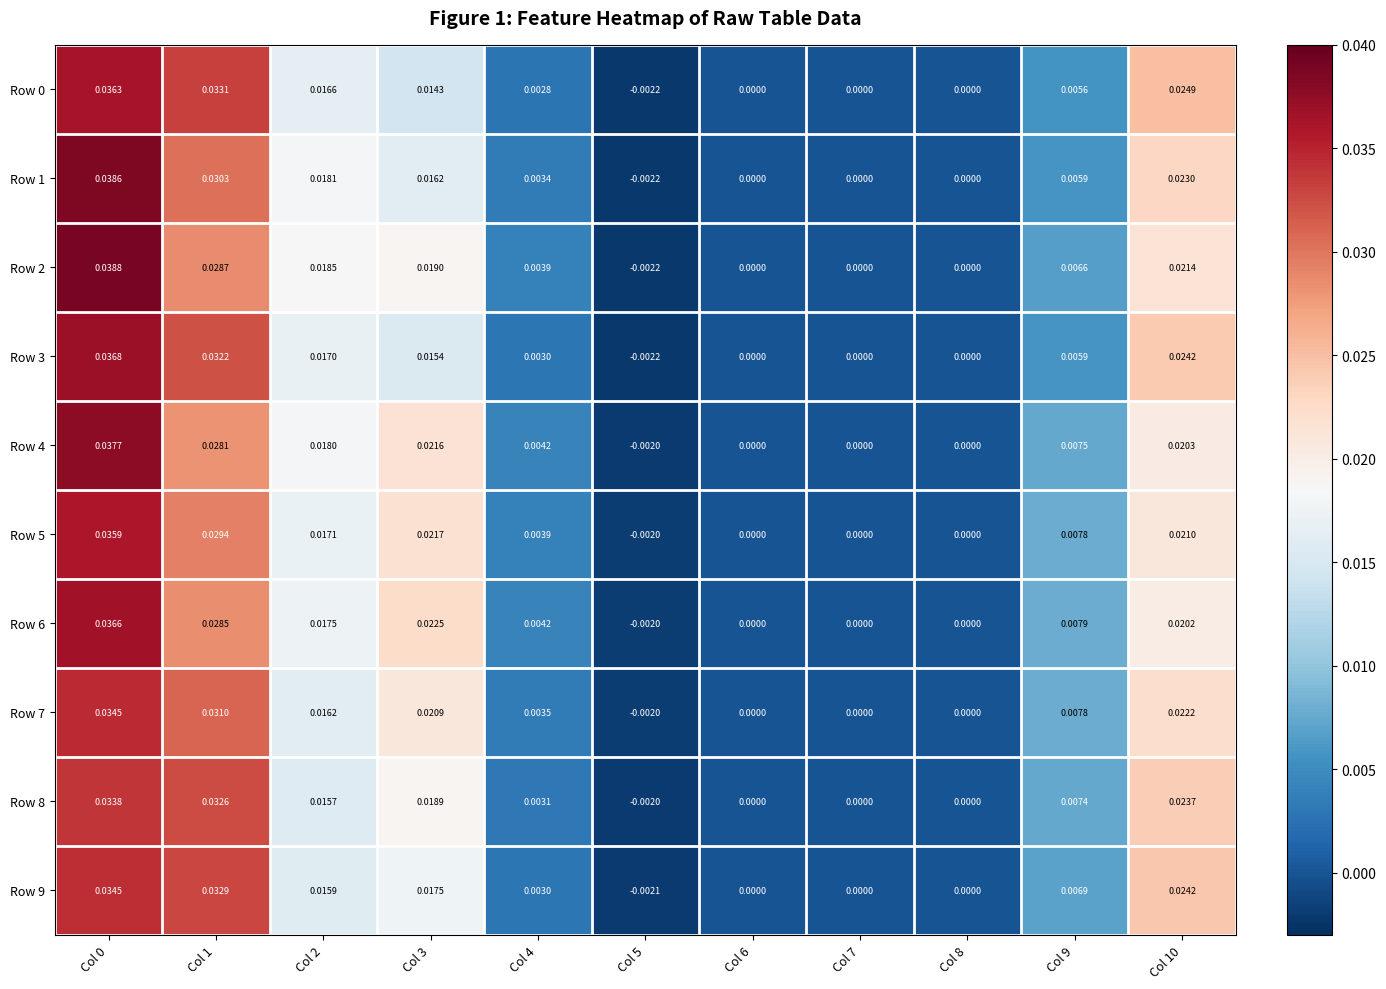

Is the value of Row 6 at Col 5 greater than the value of Row 4 at Col 1?

No